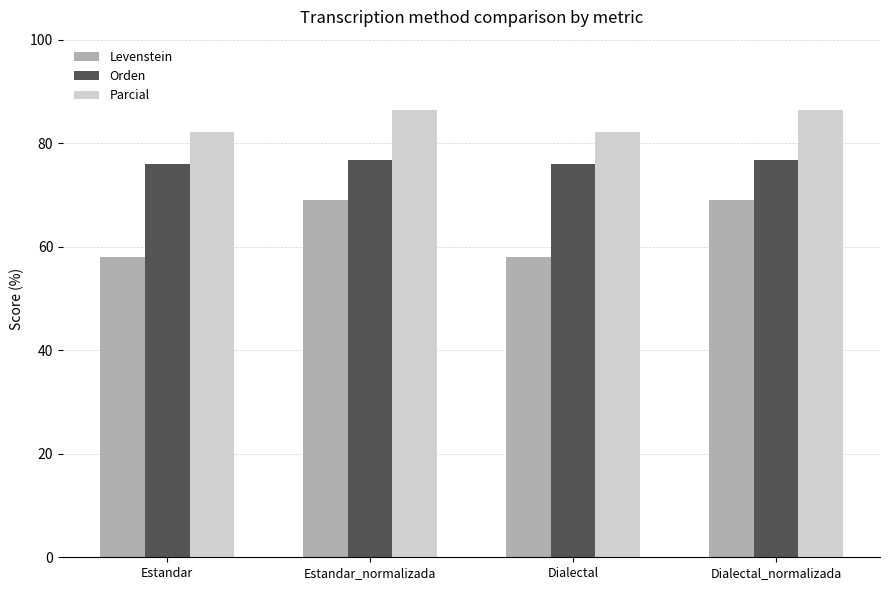

What is the difference between the highest and lowest values at Estandar_normalizada?

17.4